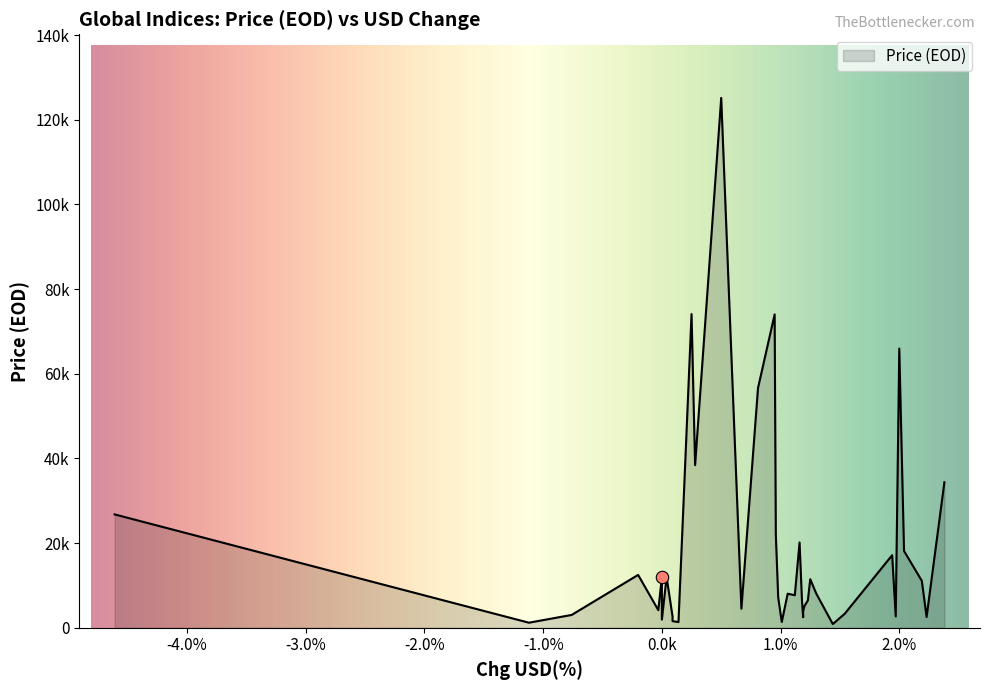

Between 12 and 33, which is larger?

33